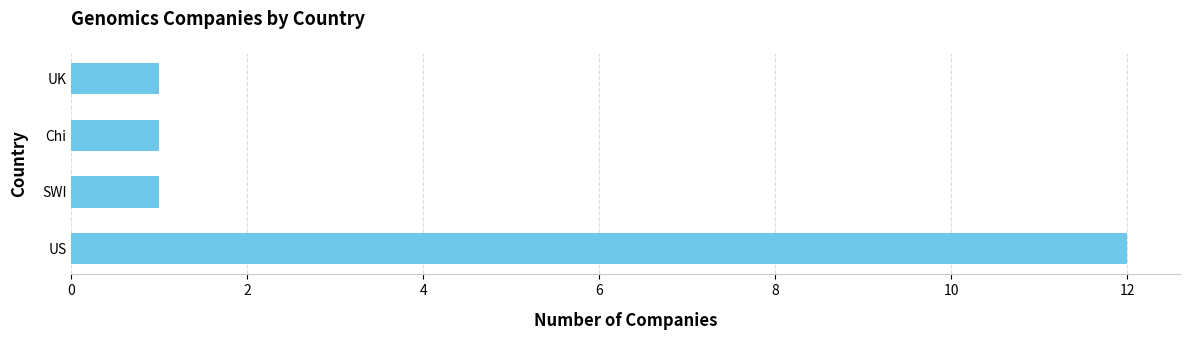

What is the maximum value shown in the chart?

12